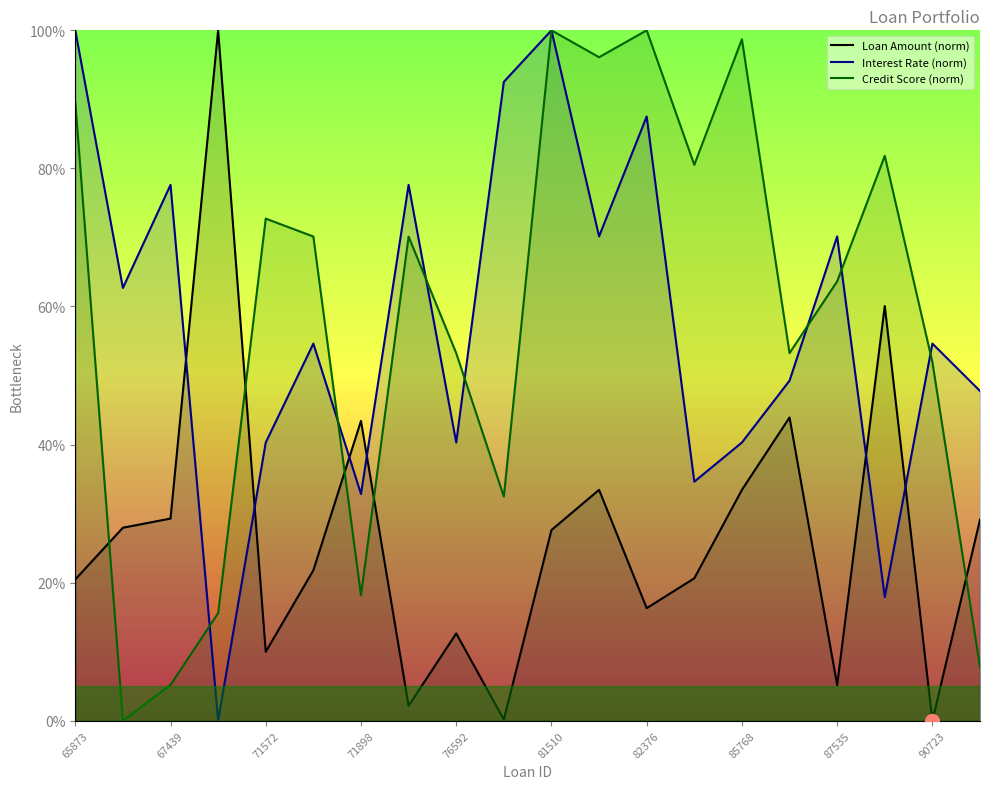

Reading left to right, extract all data points from this chart.

Loan Amount (norm): 20.5	28.0	29.3	100.0	10.0	21.8	43.4	2.2	12.6	0.2	27.6	33.4	16.3	20.6	33.4	43.9	5.2	60.1	0.0	29.1
Interest Rate (norm): 100.0	62.7	77.6	0.0	40.3	54.6	32.8	77.6	40.3	92.5	100.0	70.1	87.5	34.6	40.3	49.3	70.1	17.9	54.6	47.8
Credit Score (norm): 89.6	0.0	5.2	15.6	72.7	70.1	18.2	70.1	53.2	32.5	100.0	96.1	100.0	80.5	98.7	53.2	63.6	81.8	51.9	7.8